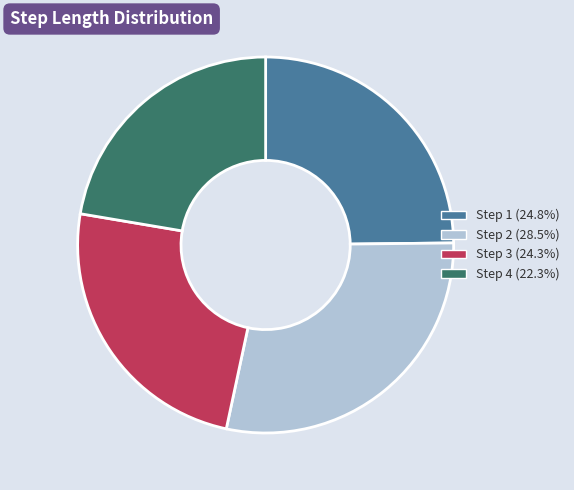

Is there any slice that represents more than half of the pie?

No